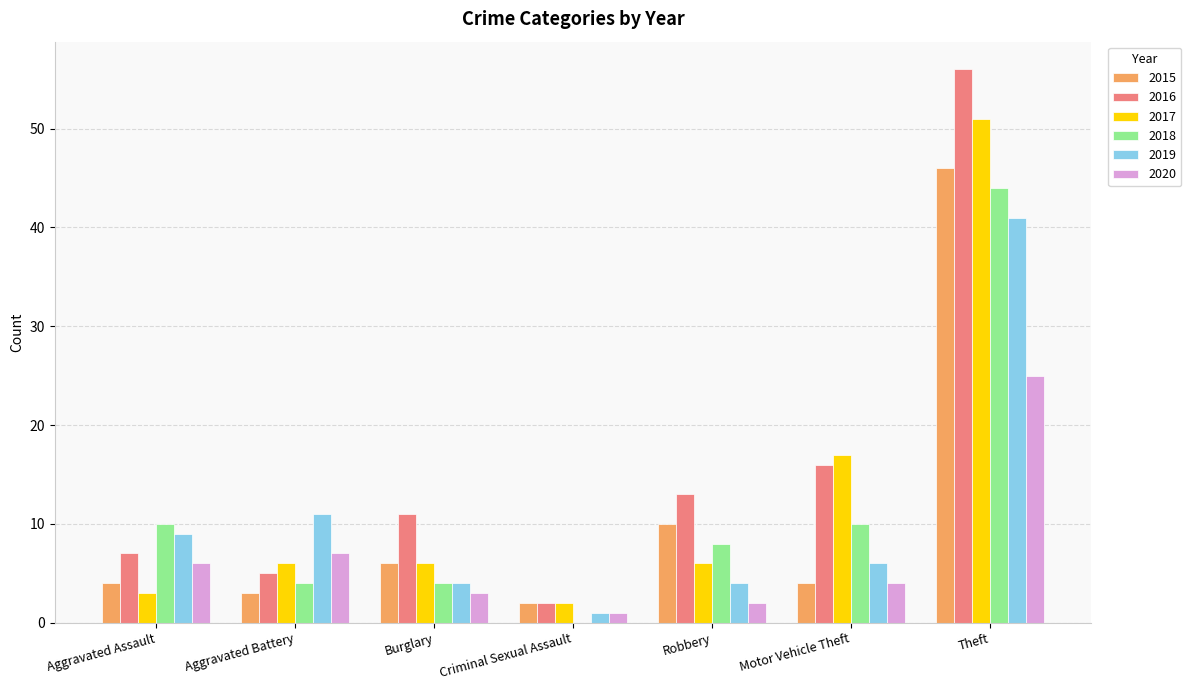

Count the number of categories in the chart.

7